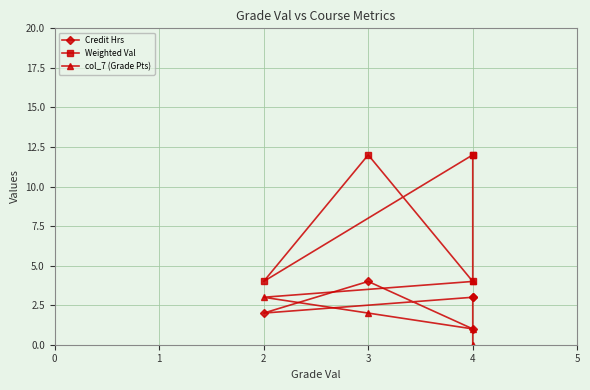

The Credit Hrs series shows 2 at 2. True or false?

True